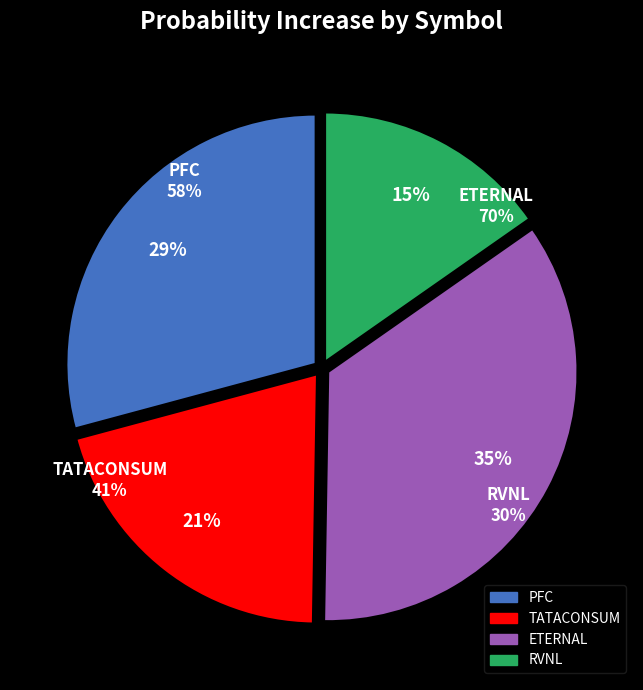

Rank the categories by value from highest to lowest.

ETERNAL, PFC, TATACONSUM, RVNL